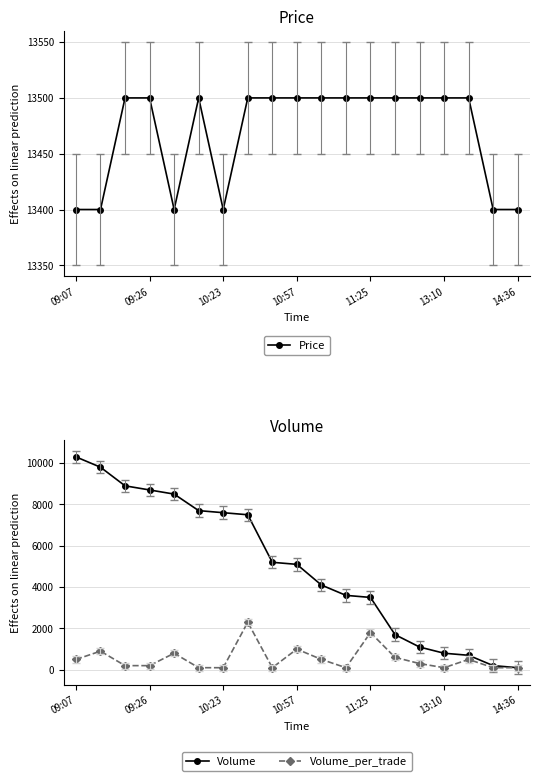

How many interior local peaks does the Price series have?

1